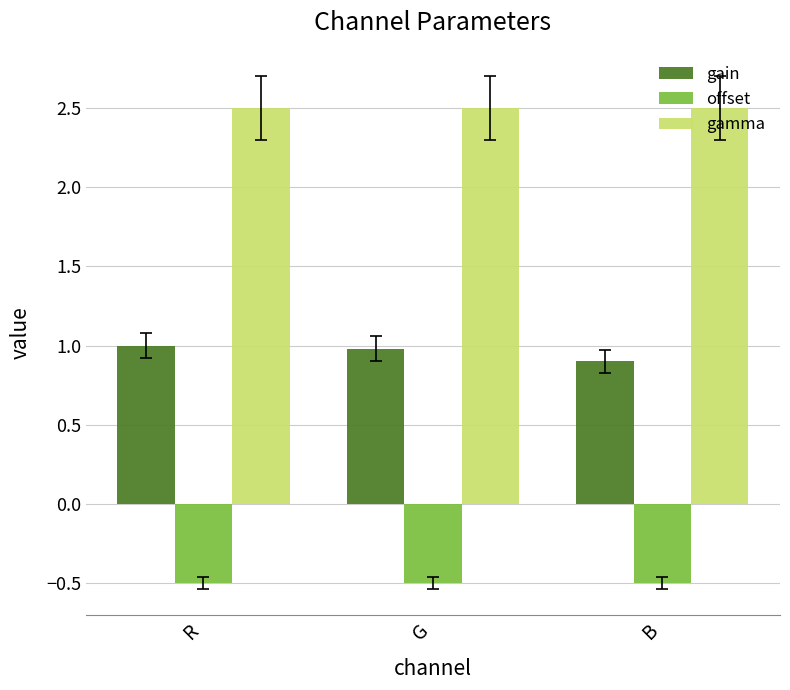

Rank the series by their average value, from highest to lowest.

gamma, gain, offset